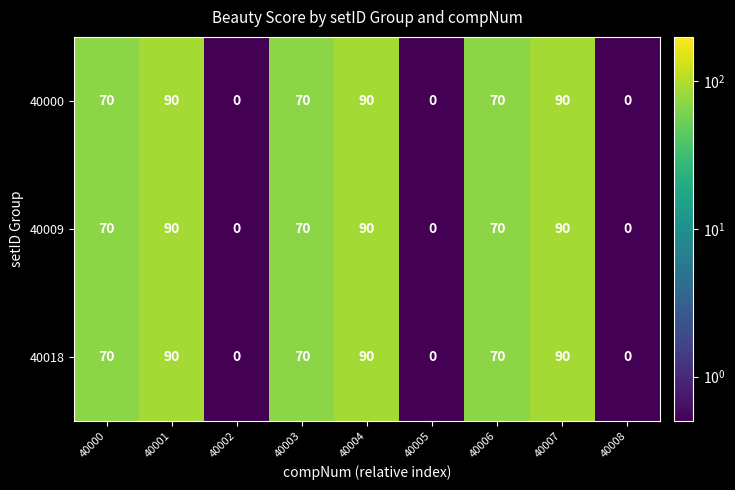

The 40018 series shows 39 at 40005. True or false?

False